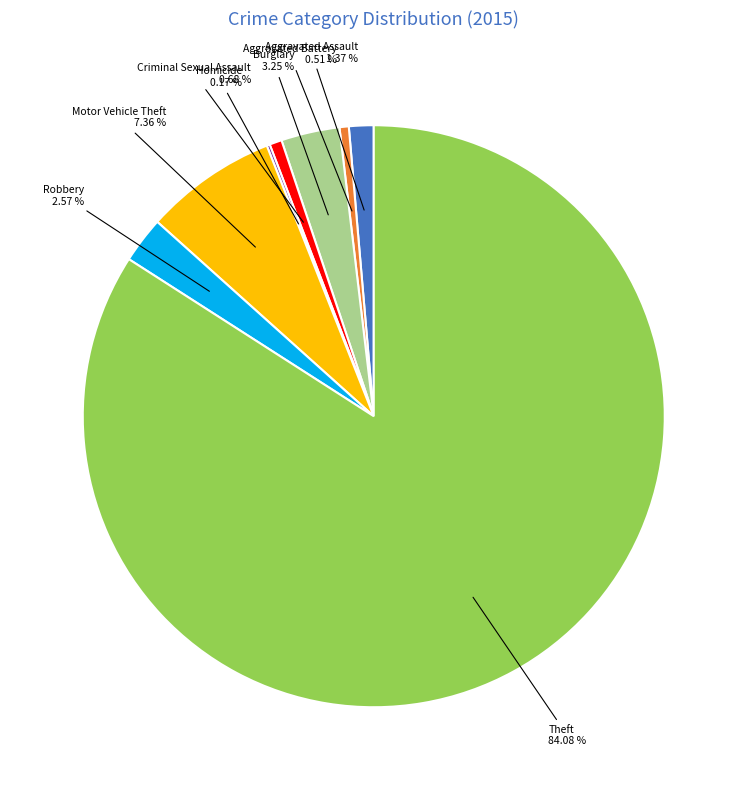

Is there any slice that represents more than half of the pie?

Yes